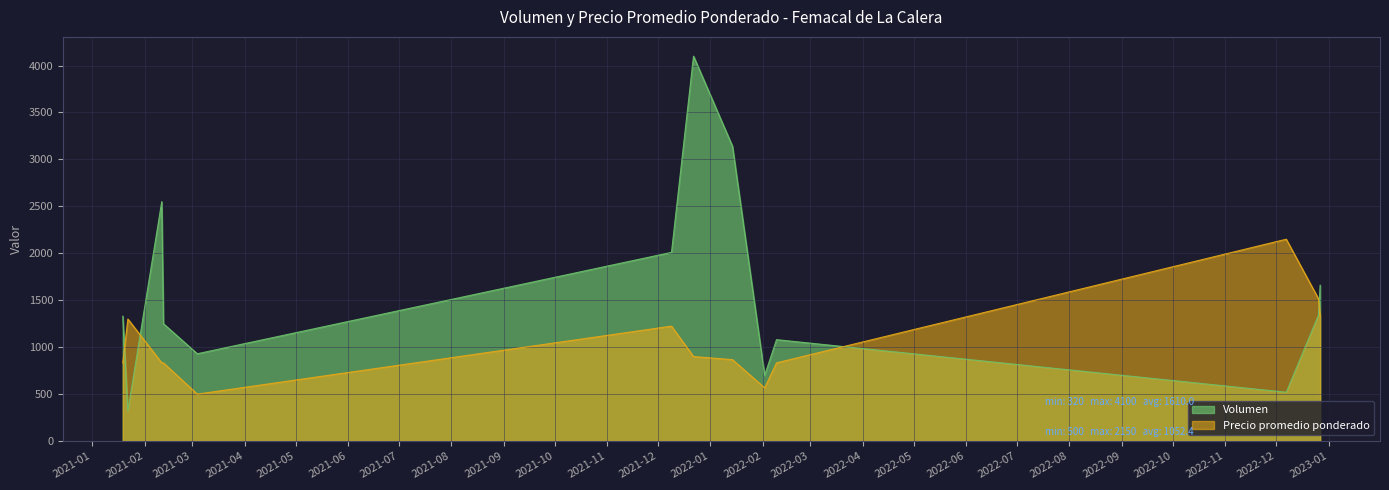

Count the number of categories in the chart.

13